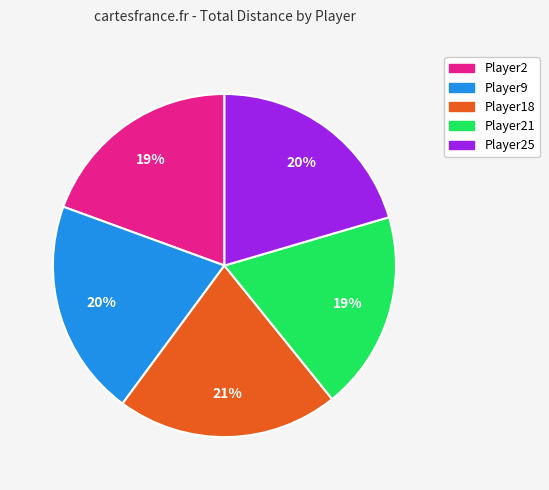

To the nearest percent, what is the average slice percentage?

20%